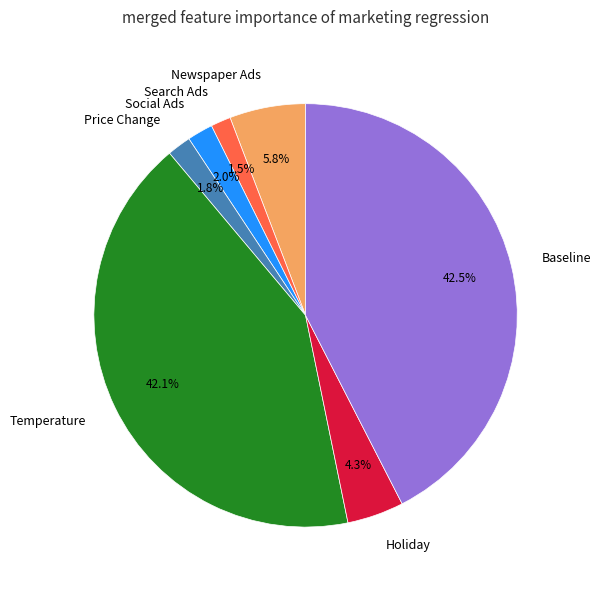

Is there any slice that represents more than half of the pie?

No